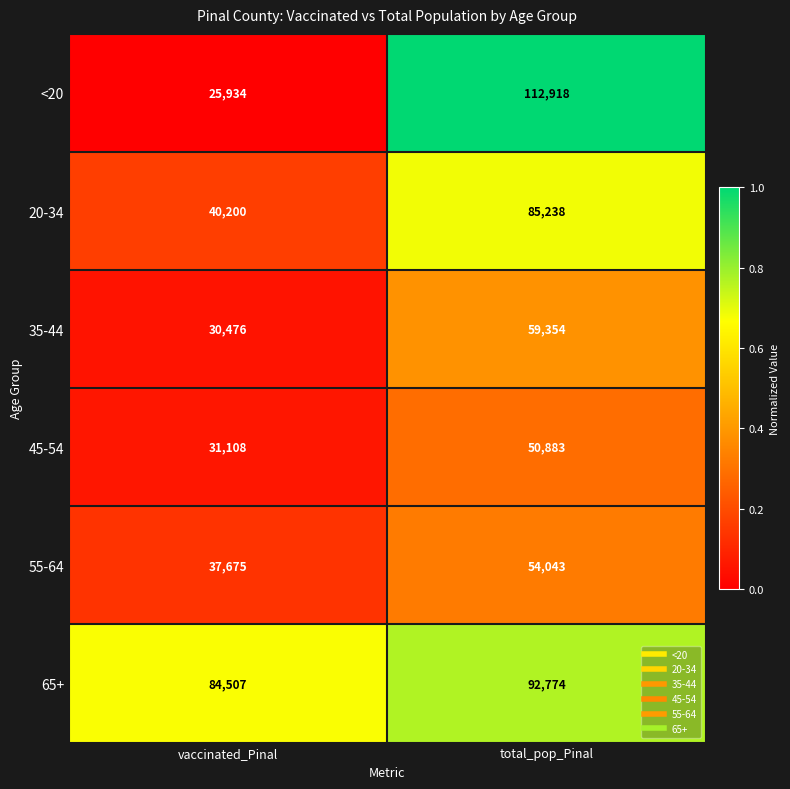

Reading right to left, what are all the values shown in this chart?

<20: 112918	25934
20-34: 85238	40200
35-44: 59354	30476
45-54: 50883	31108
55-64: 54043	37675
65+: 92774	84507